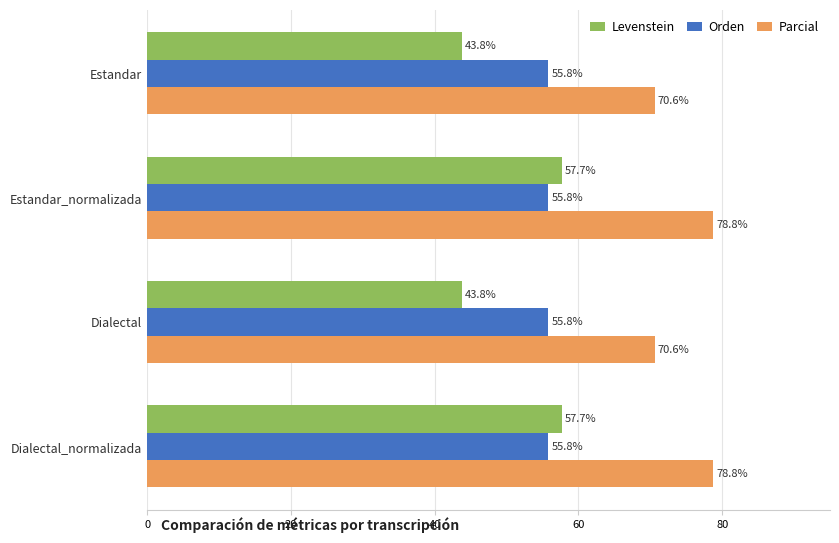

Read the Orden value at Dialectal.

55.8